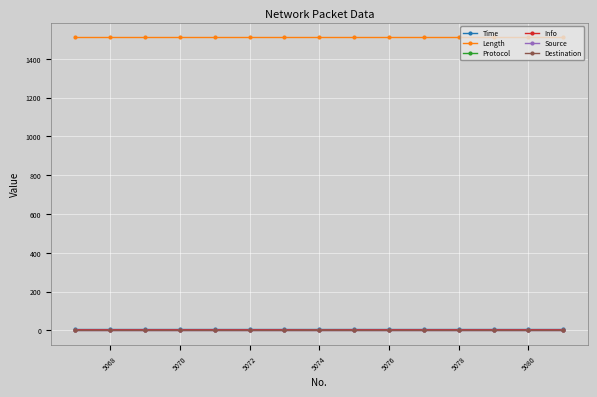

True or false: Length and Info cross at least once.

False